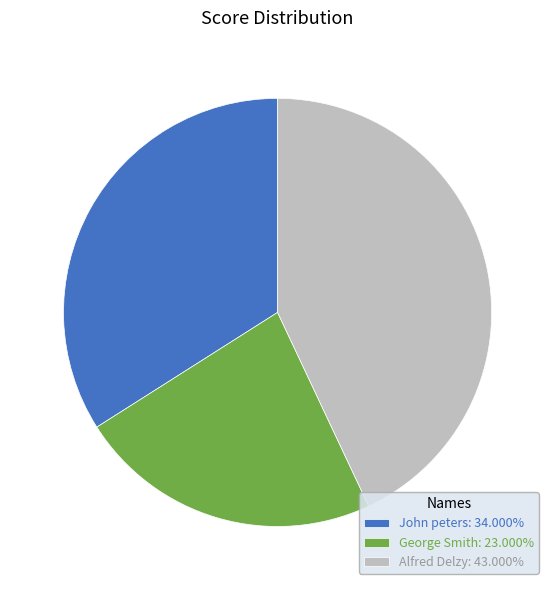

Rank the categories by value from lowest to highest.

George Smith, John peters, Alfred Delzy